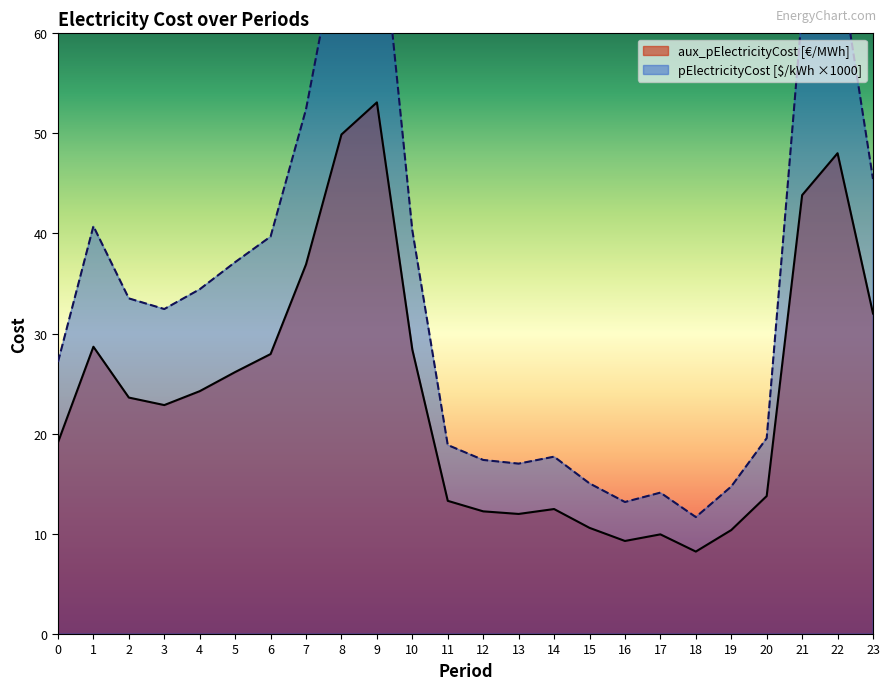

How many interior local peaks does the aux_pElectricityCost [€/MWh] series have?

5